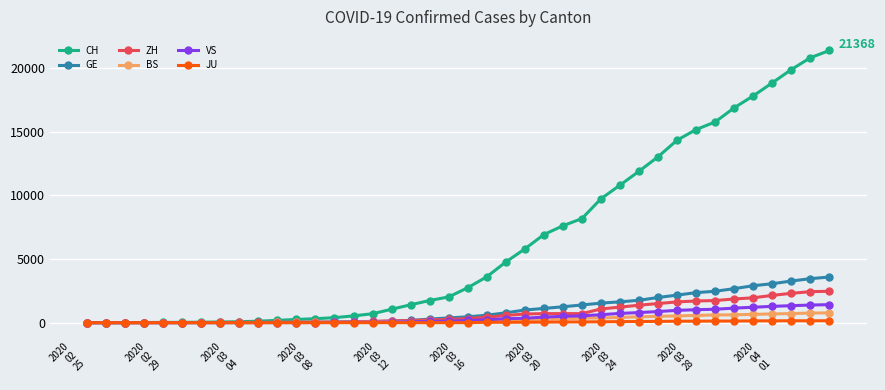

Which series has the largest range (max minus min)?

CH